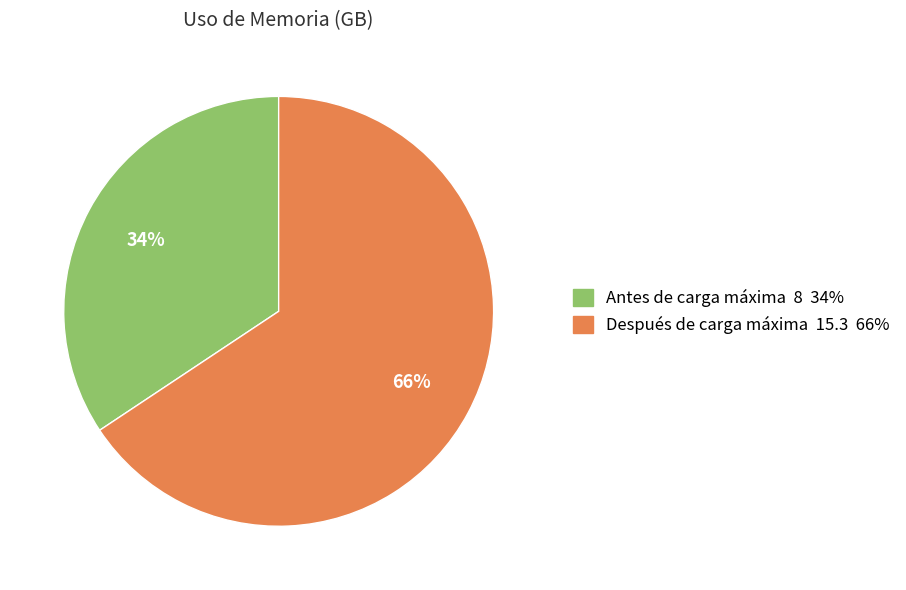

Count the number of slices in the pie.

2